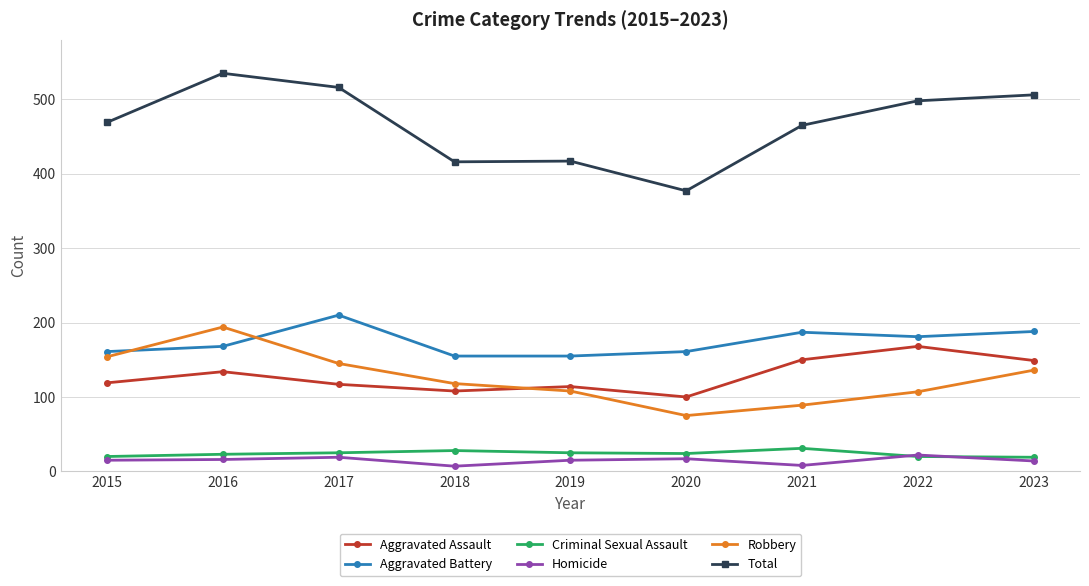

In Robbery, how many points are higher than both neighbors (excluding endpoints)?

1